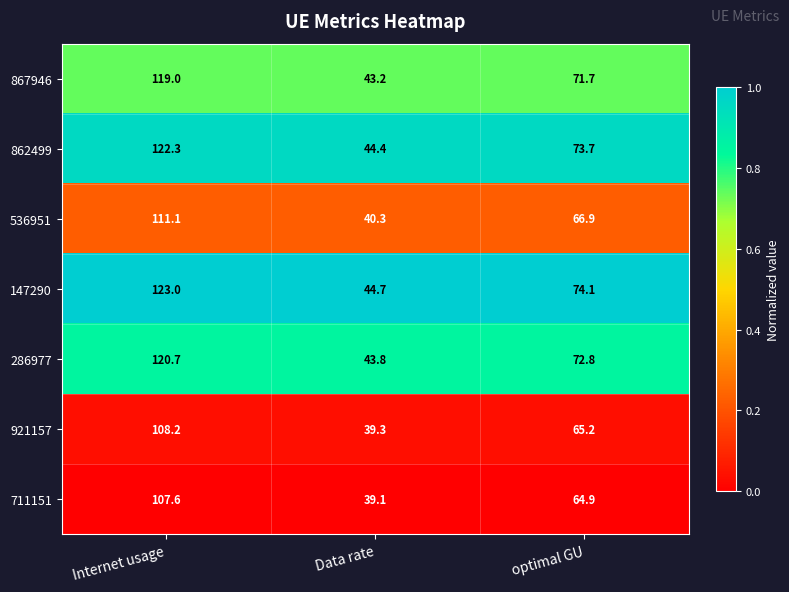

Reading left to right, list all the values displayed in this chart.

867946: 119.0	43.2	71.7
862499: 122.3	44.4	73.7
536951: 111.1	40.3	66.9
147290: 123.0	44.7	74.1
286977: 120.7	43.8	72.8
921157: 108.2	39.3	65.2
711151: 107.6	39.1	64.9